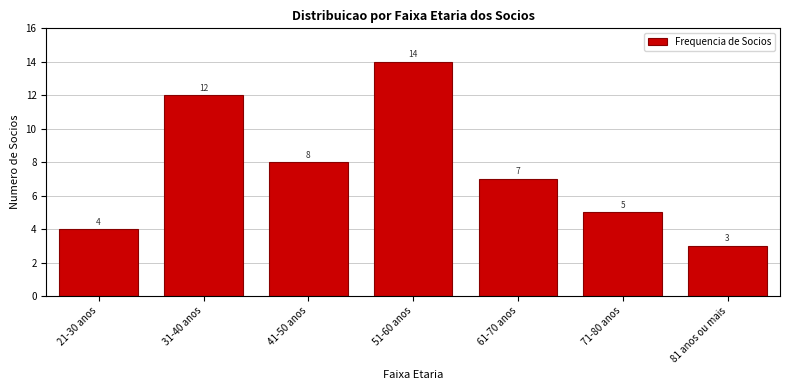

Reading left to right, list all the values displayed in this chart.

4	12	8	14	7	5	3